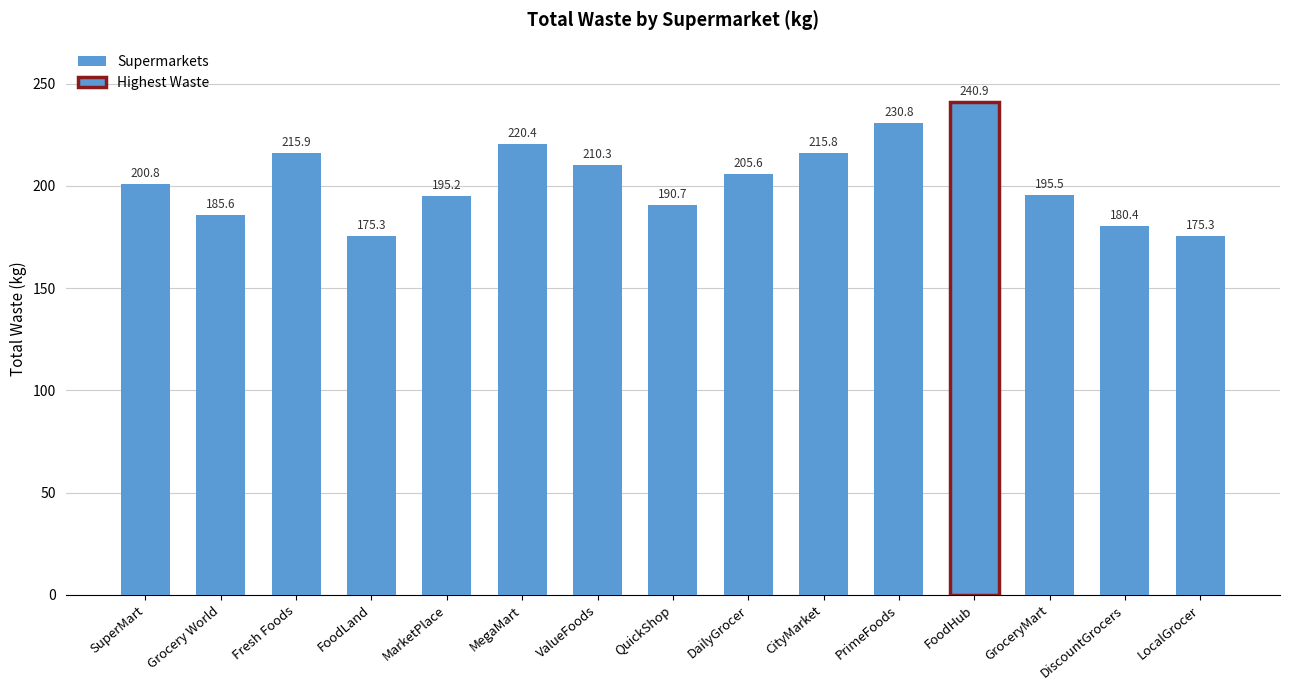

What is the label of the 5th bar from the right?

PrimeFoods